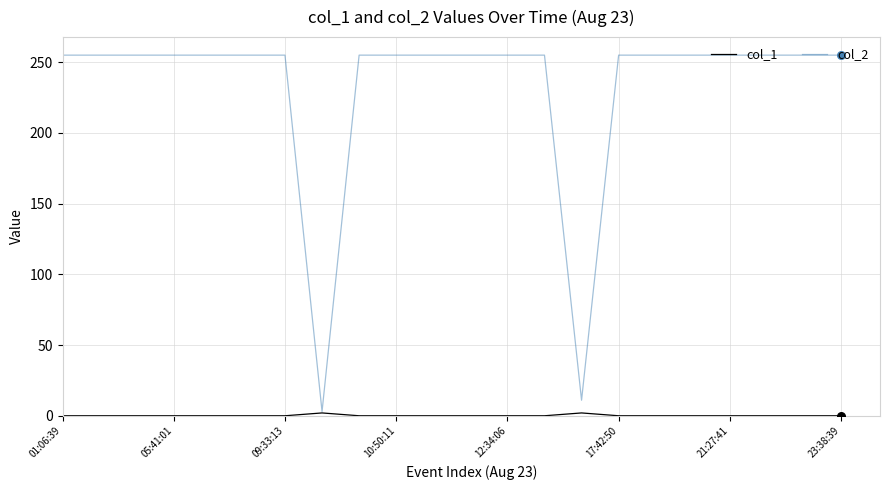

Which series has the widest spread of values?

col_2